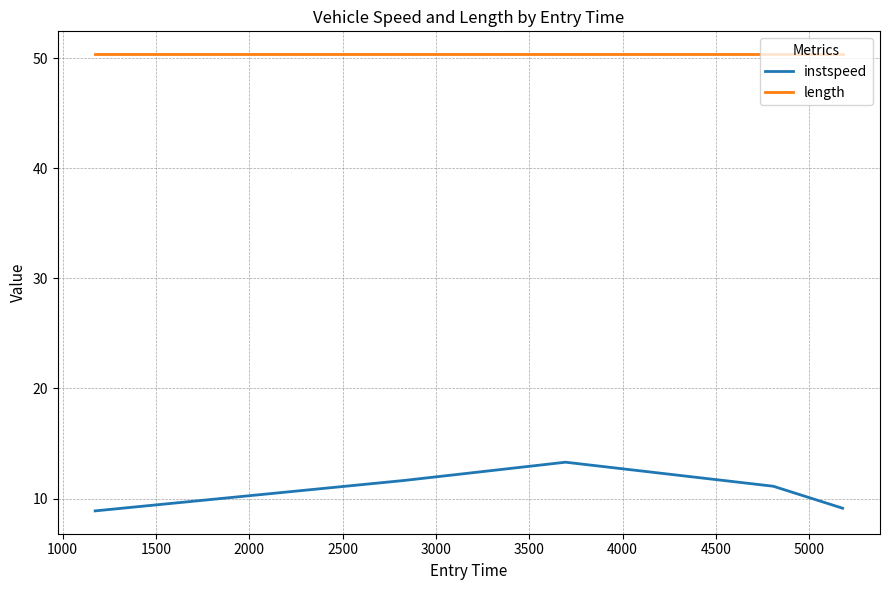

Which series has the largest total across all categories?

length